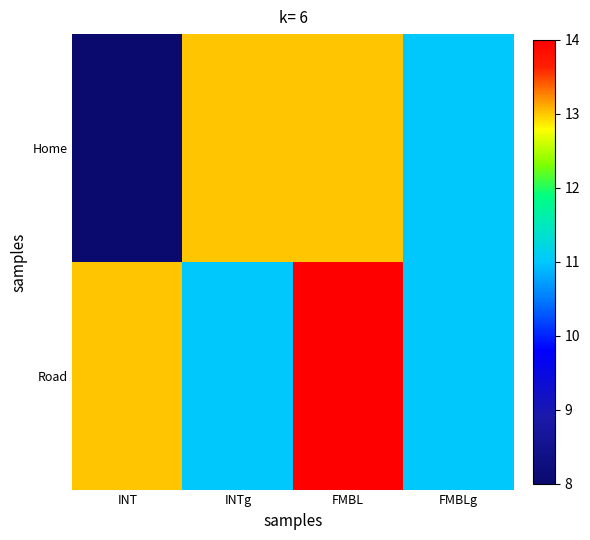

At which category is the sum across all series the highest?

FMBL